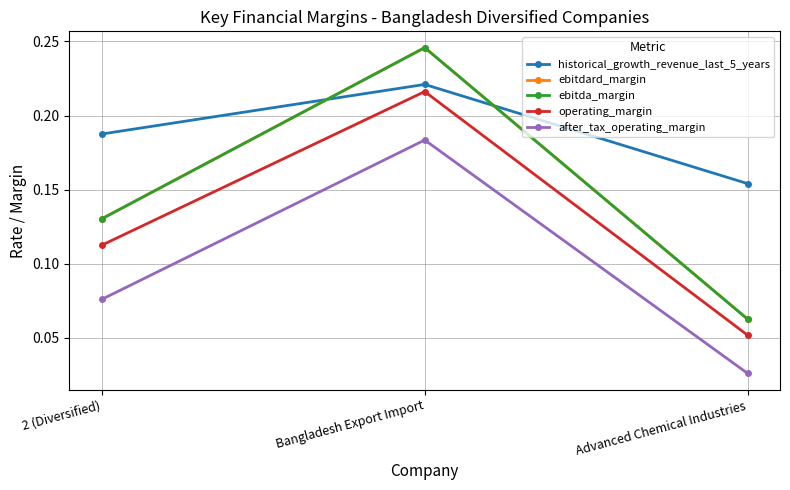

At how many categories does at least one series exceed 0?

3